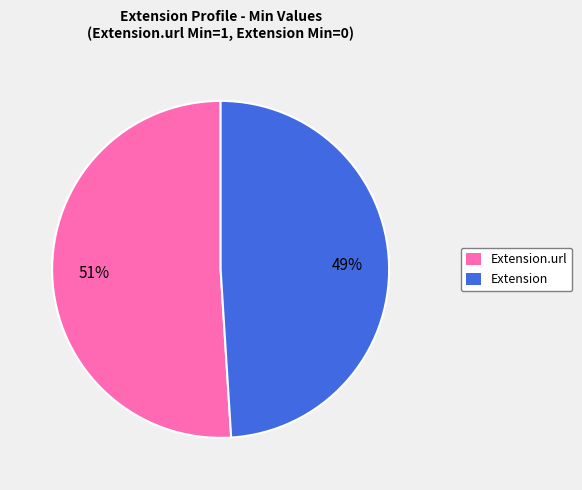

To the nearest percent, what is the average slice percentage?

50%